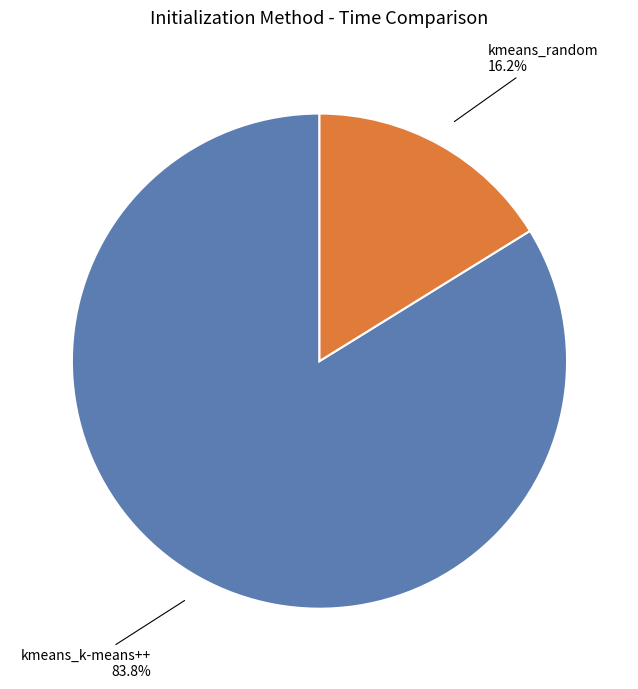

Does kmeans_random represent more than half of the total?

No